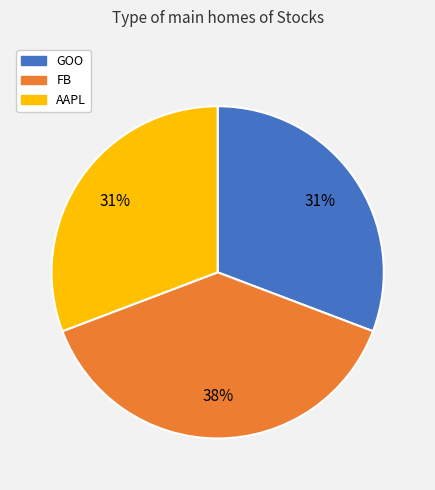

How many segments does this pie chart have?

3